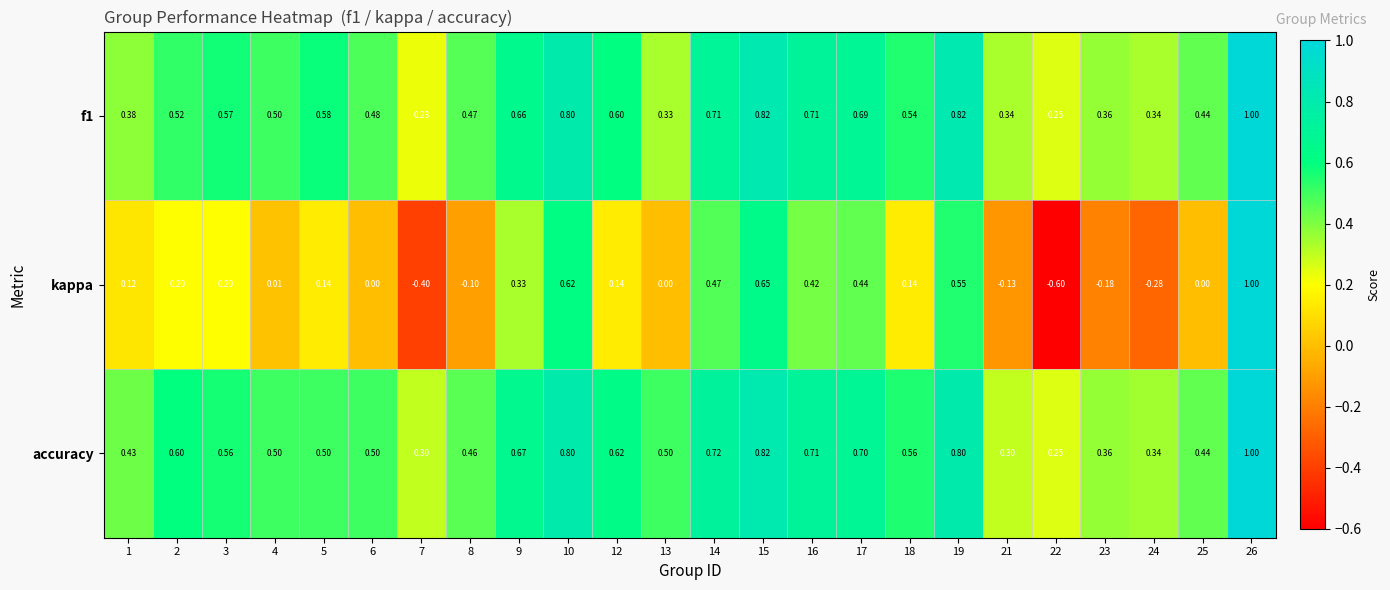

Which series changed the most between 4 and 5?

kappa